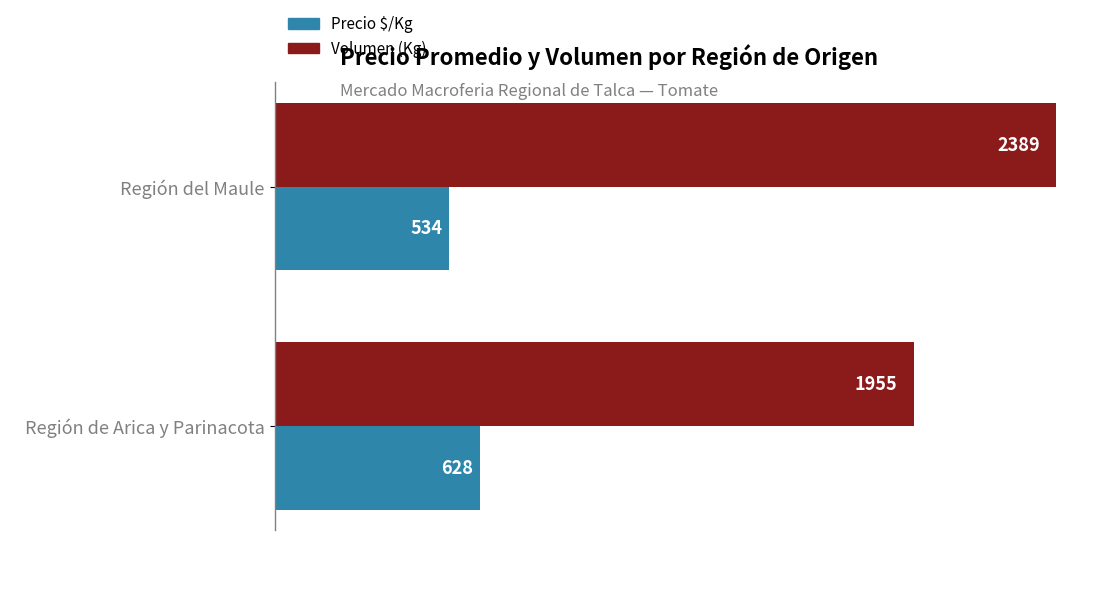

Is it true that Precio $/Kg equals 196 at Región de Arica y Parinacota?

False